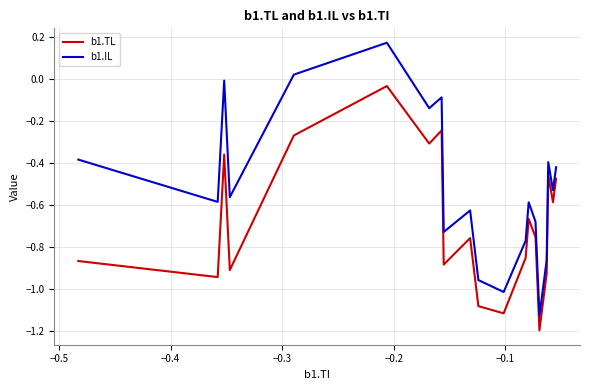

List the series in order of their overall mean, lowest first.

b1.TL, b1.IL